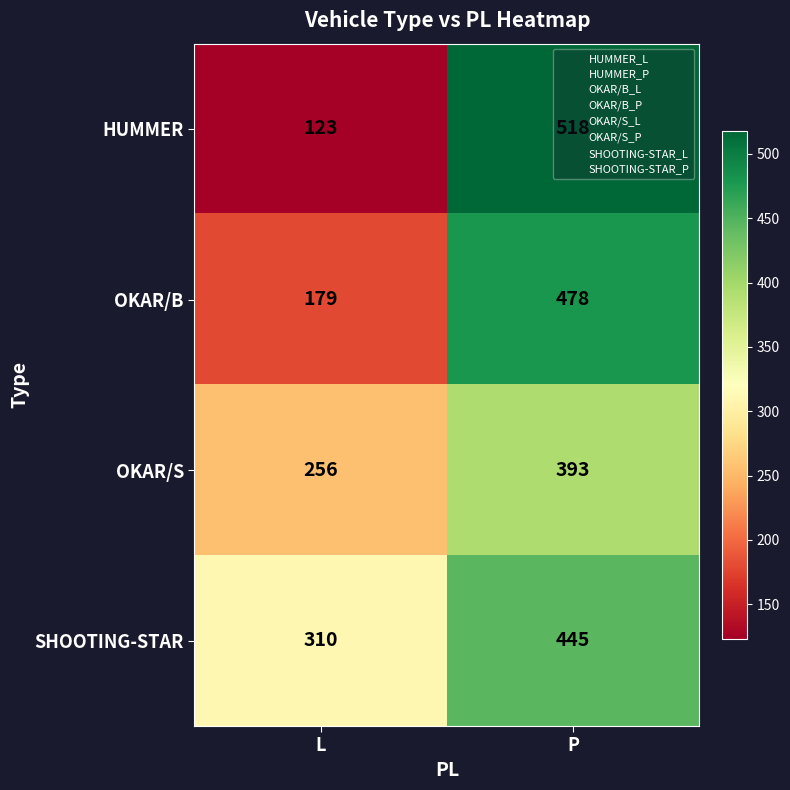

What is the difference between the maximum and minimum values in the SHOOTING-STAR series?

135